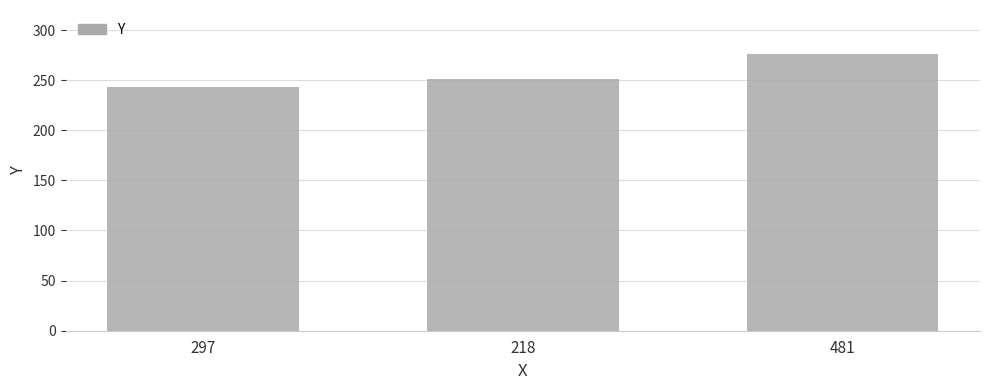

Count the number of categories in the chart.

3